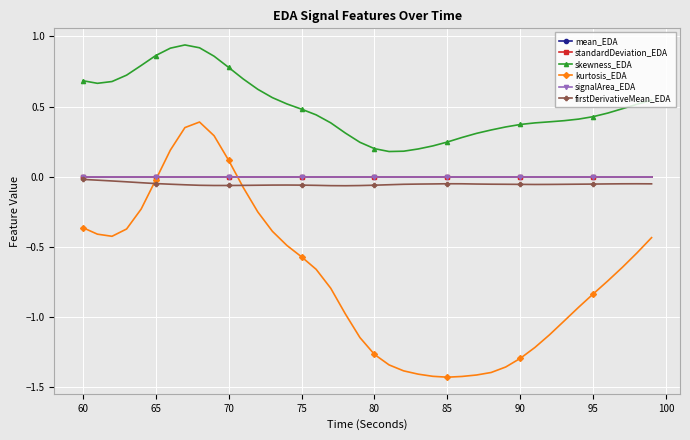

Which series has the largest total across all categories?

skewness_EDA